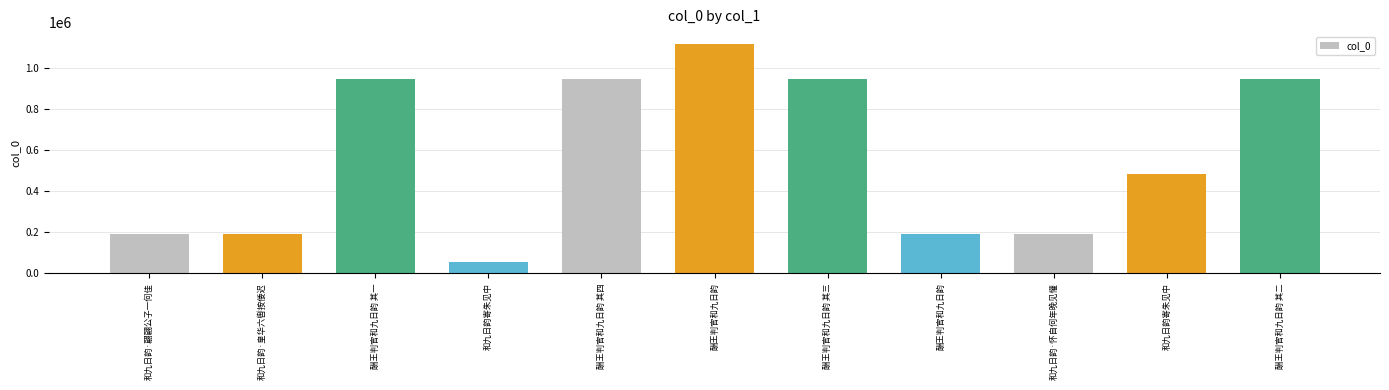

How many bars are there in total?

11